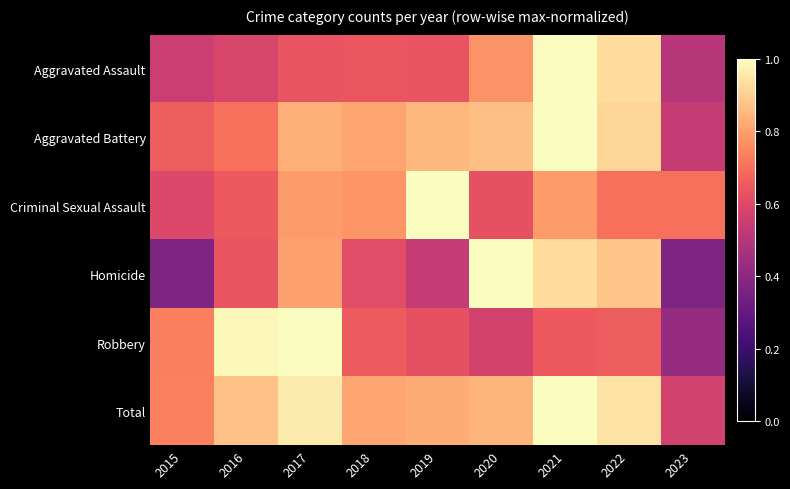

Reading left to right, extract all data points from this chart.

Aggravated Assault: 2015=0.6	2016=0.6	2017=0.6	2018=0.6	2019=0.6	2020=0.8	2021=1.0	2022=0.9	2023=0.5
Aggravated Battery: 2015=0.7	2016=0.7	2017=0.8	2018=0.8	2019=0.8	2020=0.9	2021=1.0	2022=0.9	2023=0.5
Criminal Sexual Assault: 2015=0.6	2016=0.6	2017=0.8	2018=0.8	2019=1.0	2020=0.6	2021=0.8	2022=0.7	2023=0.7
Homicide: 2015=0.4	2016=0.6	2017=0.8	2018=0.6	2019=0.5	2020=1.0	2021=0.9	2022=0.9	2023=0.4
Robbery: 2015=0.7	2016=1.0	2017=1.0	2018=0.7	2019=0.6	2020=0.6	2021=0.7	2022=0.7	2023=0.4
Total: 2015=0.7	2016=0.9	2017=1.0	2018=0.8	2019=0.8	2020=0.8	2021=1.0	2022=0.9	2023=0.6